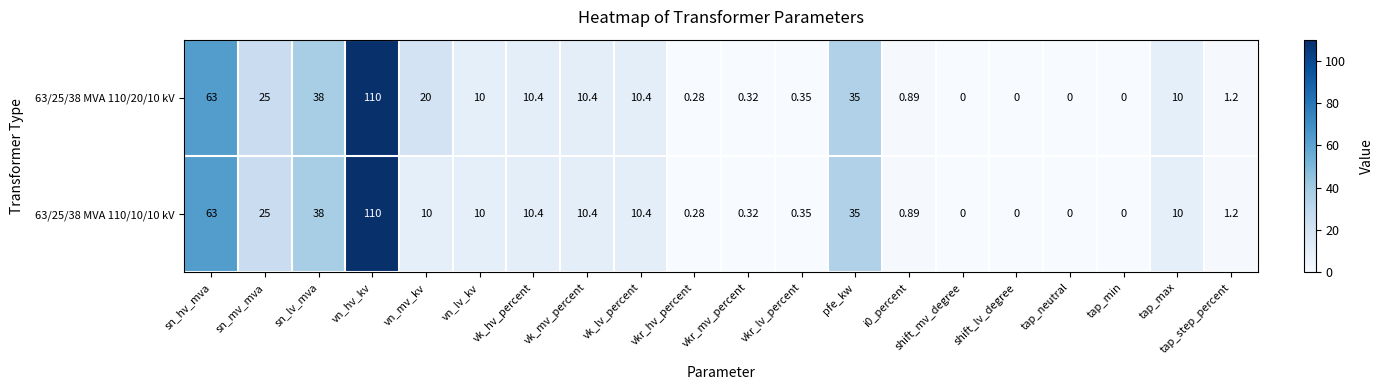

Is the value of 63/25/38 MVA 110/10/10 kV at pfe_kw greater than the value of 63/25/38 MVA 110/20/10 kV at sn_mv_mva?

Yes